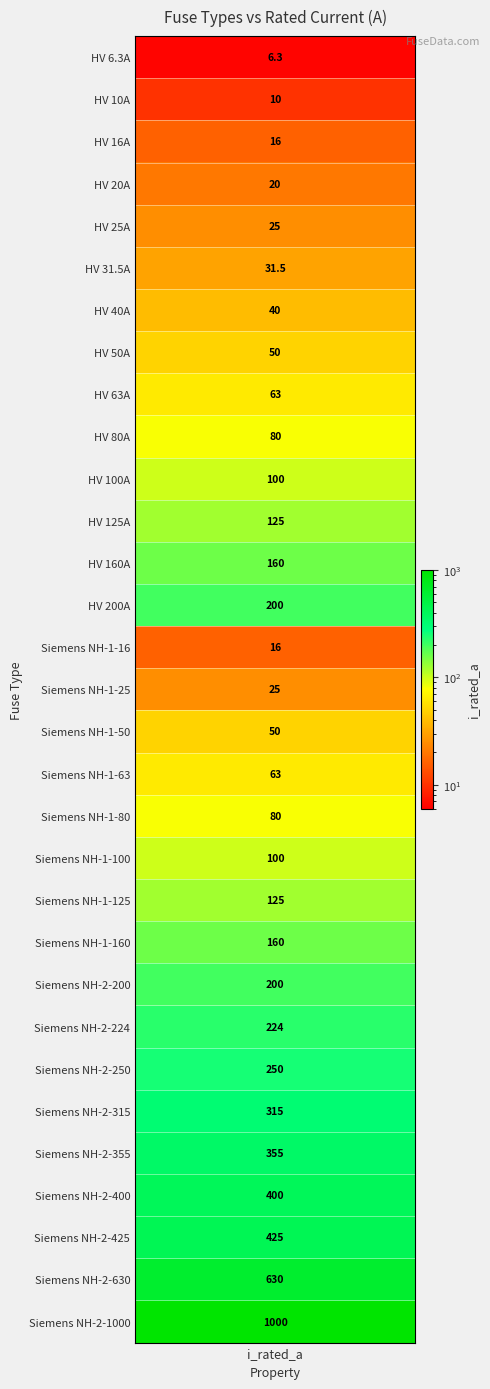

Where is the data nearest to the value 503?

Siemens NH-2-425